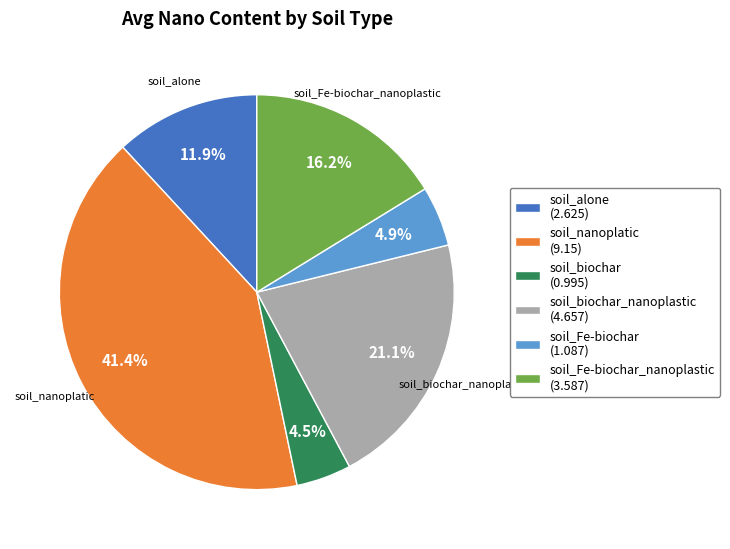

What is the ratio of the value at soil_nanoplatic (9.15) to the value at soil_alone (2.625)?

3.5